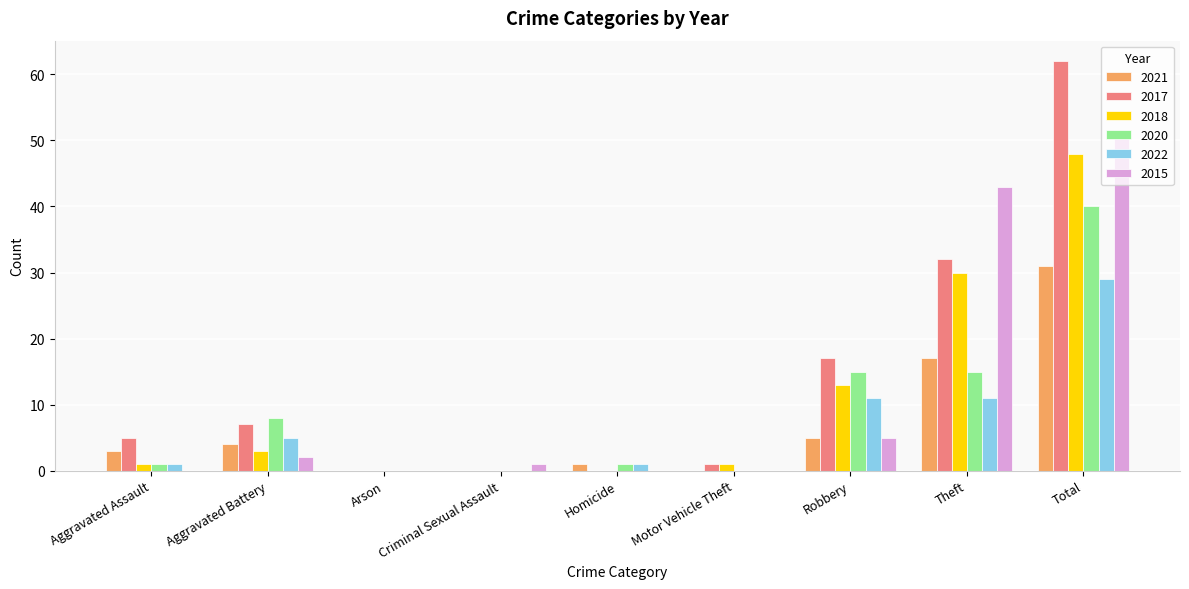

What is the sum of all 2017 values?

124